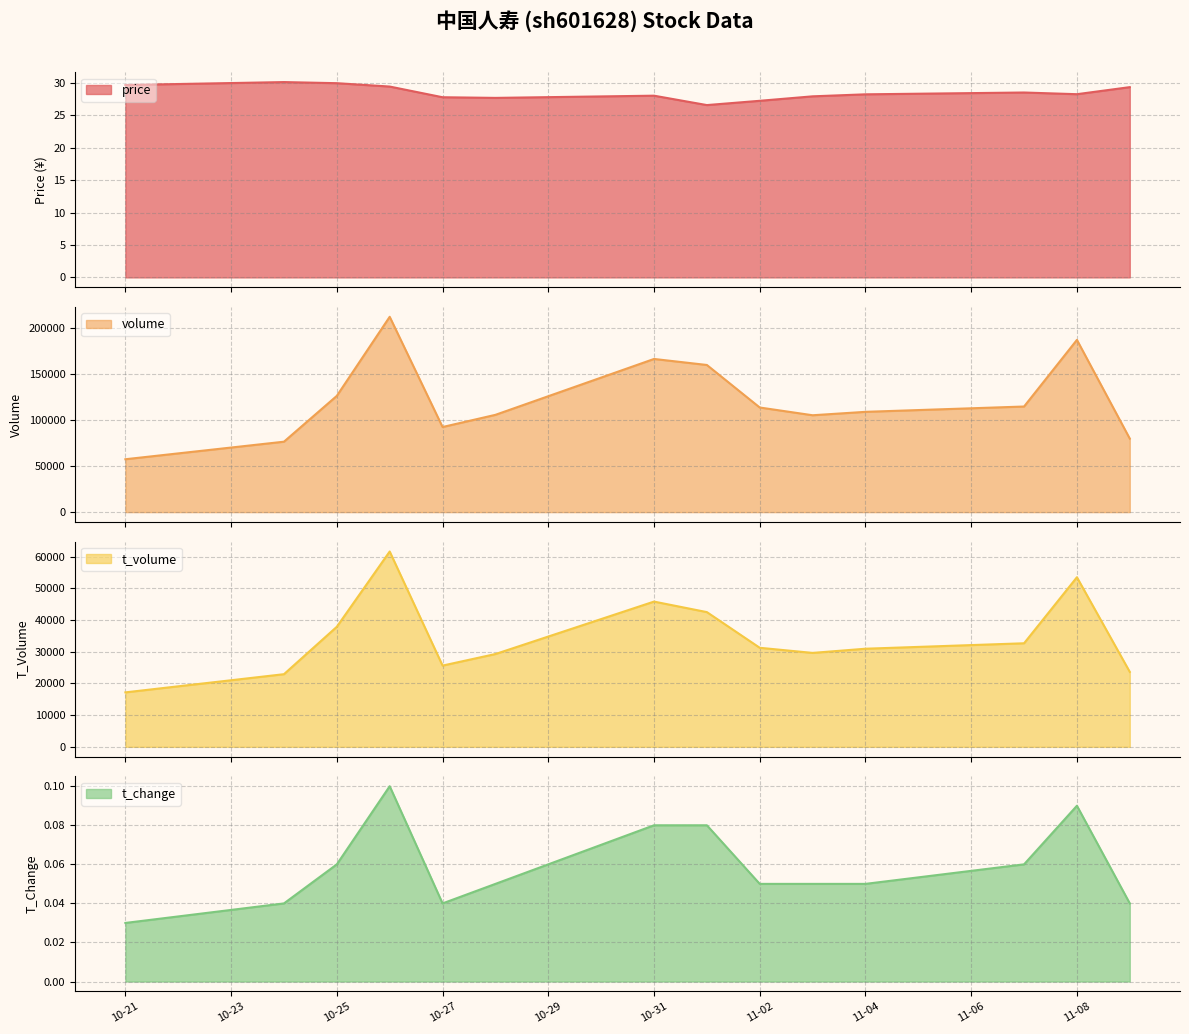

True or false: price has a value of 26.6 at 2022-11-01.

True